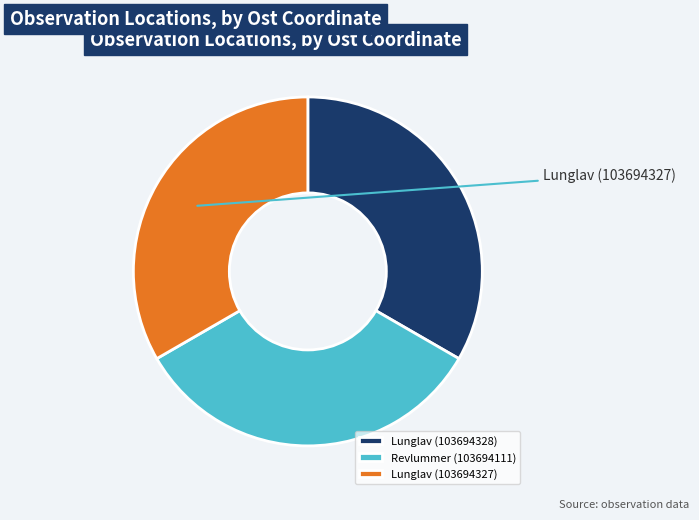

Is it true that Lunglav (103694327) is 33% of the pie?

True